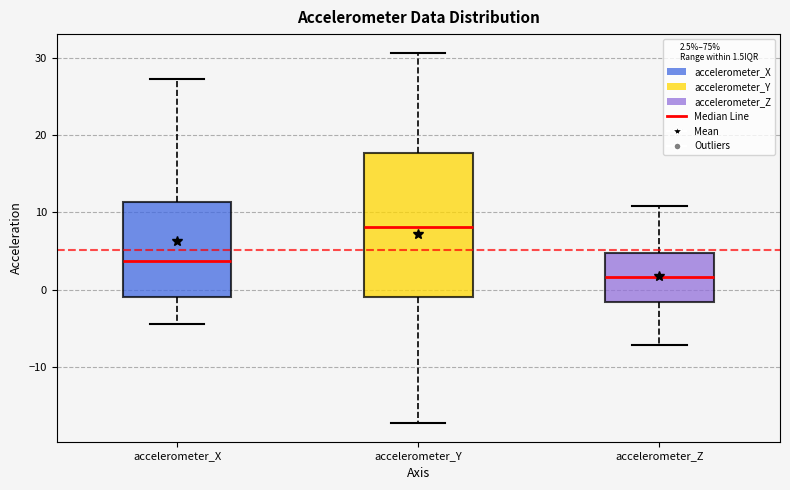

Which box's median line is the lowest?

accelerometer_Z